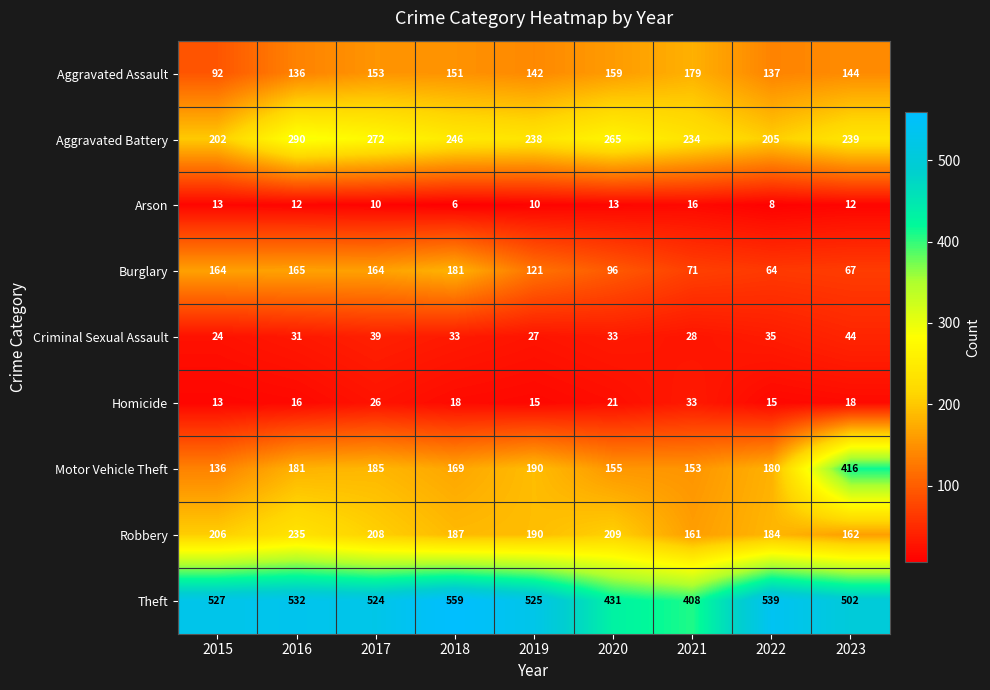

What is the spread (max minus min) of values at 2018?

553